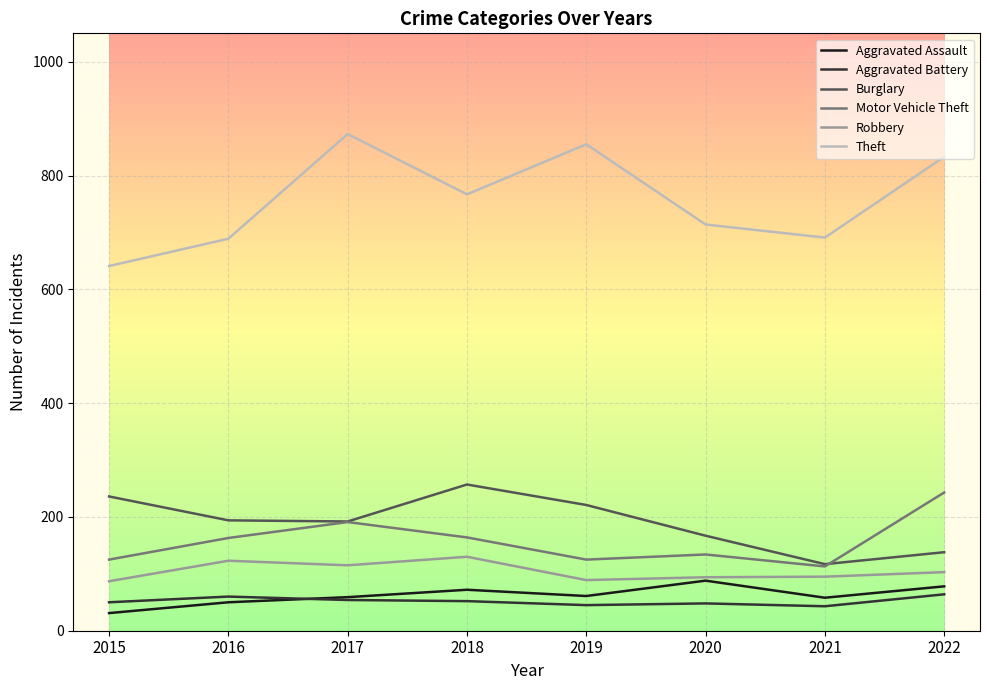

Is it true that Aggravated Battery equals 64 at 2022?

True